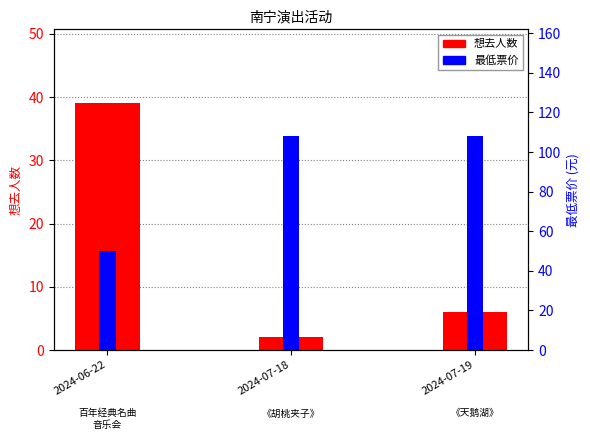

Reading right to left, extract all data points from this chart.

想去人数: 2024-07-19=6	2024-07-18=2	2024-06-22=39
最低票价: 2024-07-19=108	2024-07-18=108	2024-06-22=50